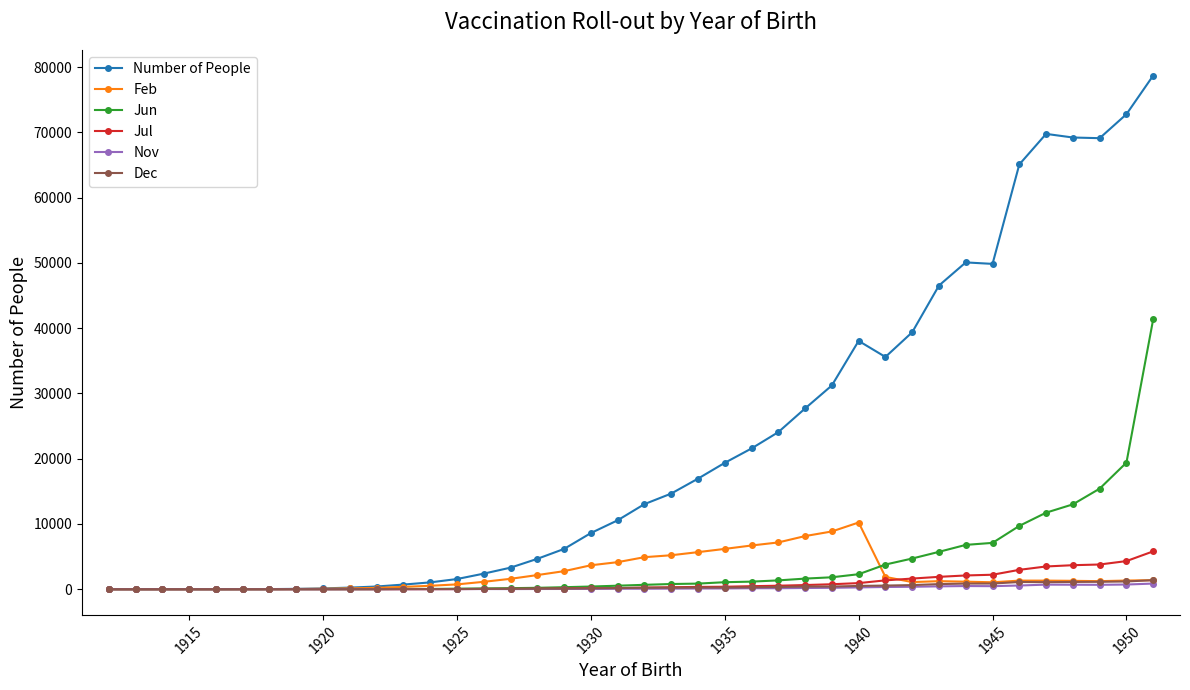

Which series has the largest total across all categories?

Number of People